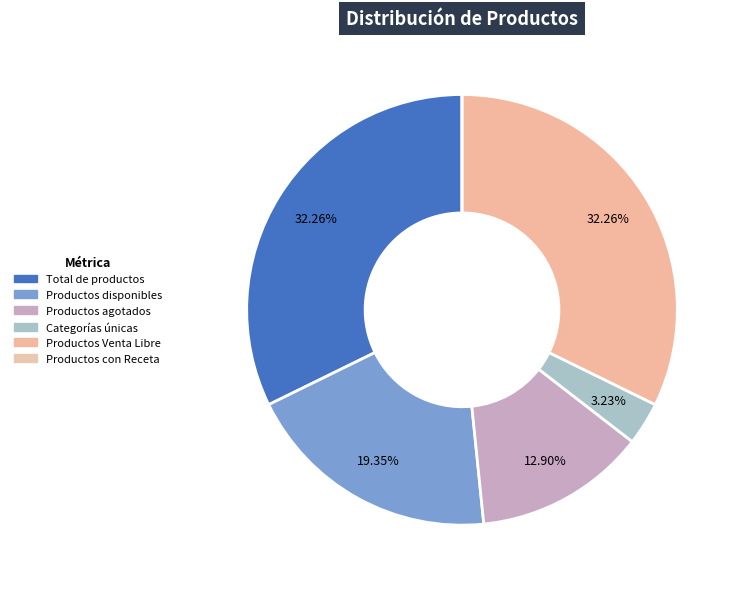

What percentage is the Categorías únicas slice, to the nearest percent?

3%